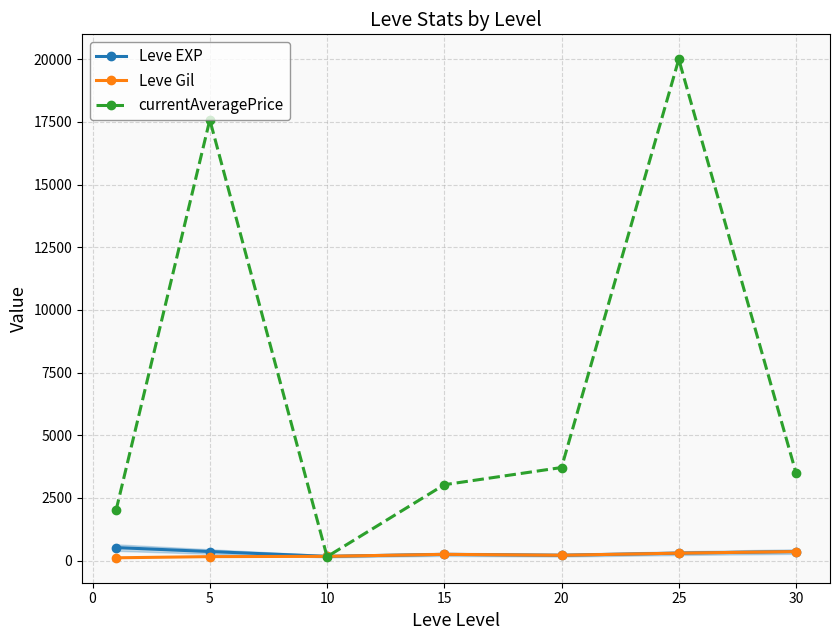

The currentAveragePrice series shows 4684.1 at 20. True or false?

False